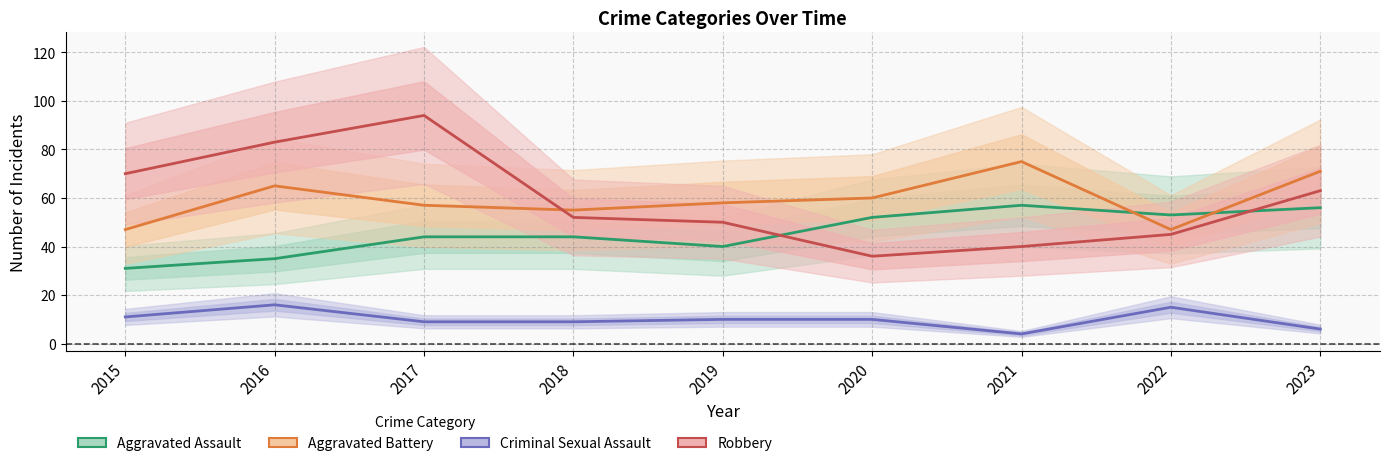

Between 2016 and 2021, which series saw the biggest shift?

Robbery